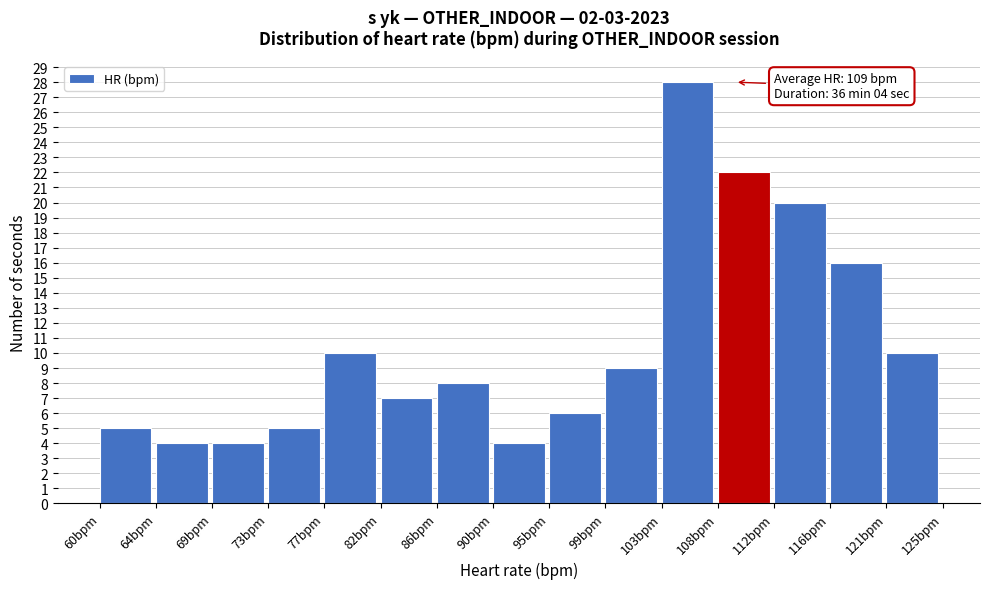

Over which range of the x-axis is the bar tallest?

103.5 to 107.5